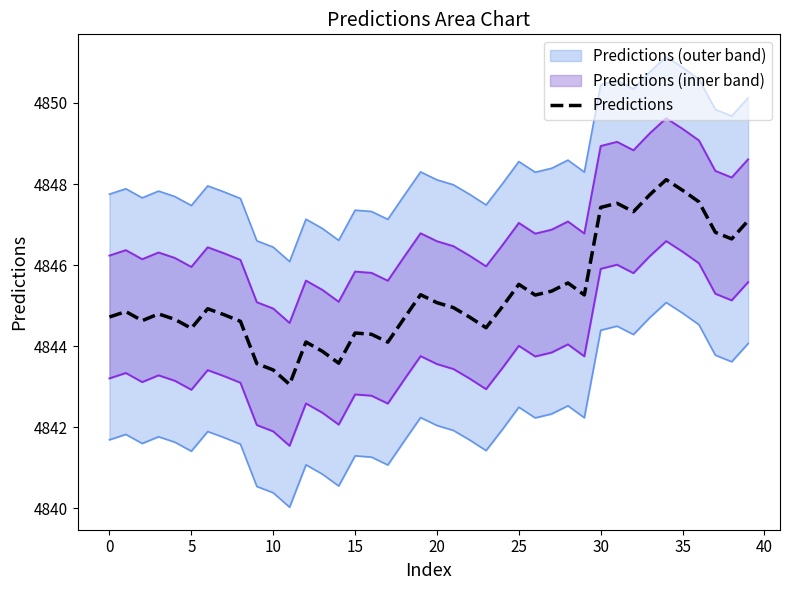

What is the change in value from 24 to 30?

+2.4